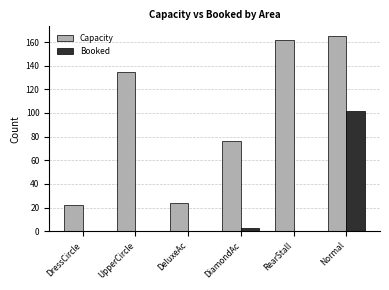

Between DressCircle and DiamondAc, which series saw the biggest shift?

Capacity